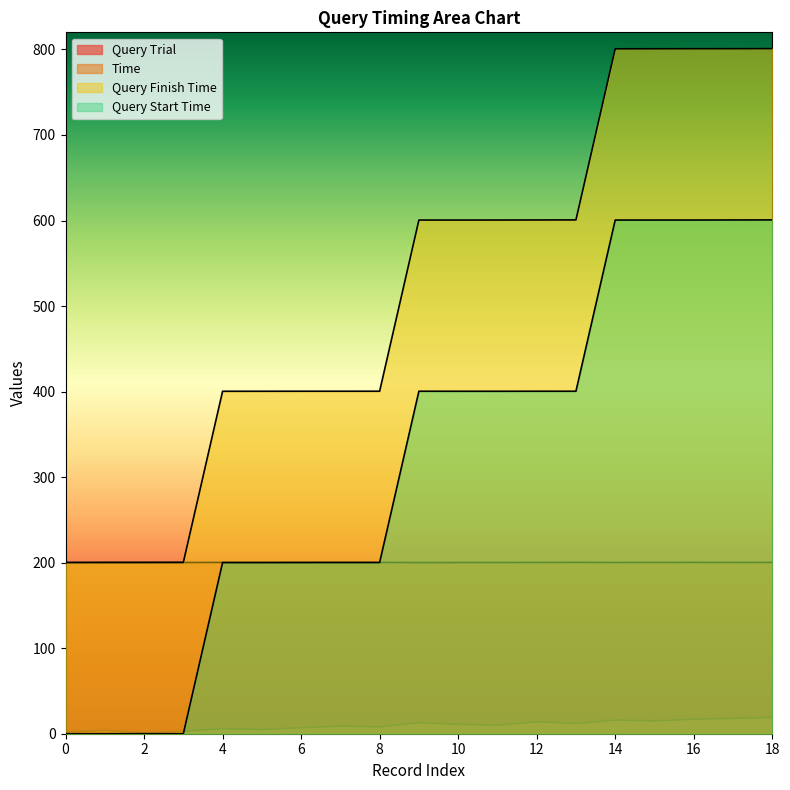

Which series ends up on top after the final intersection of Query Trial and Query Start Time?

Query Start Time